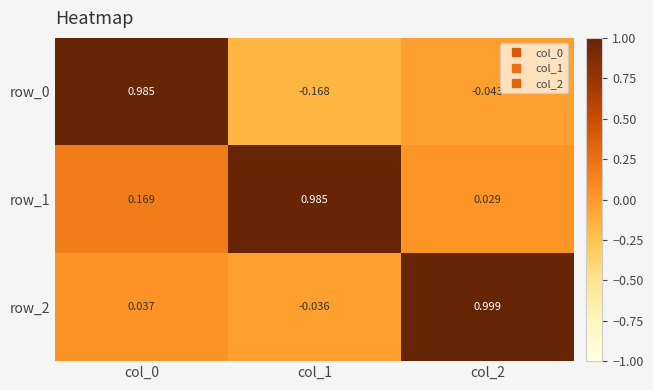

Is the value of row_0 at col_1 greater than the value of row_1 at col_1?

No